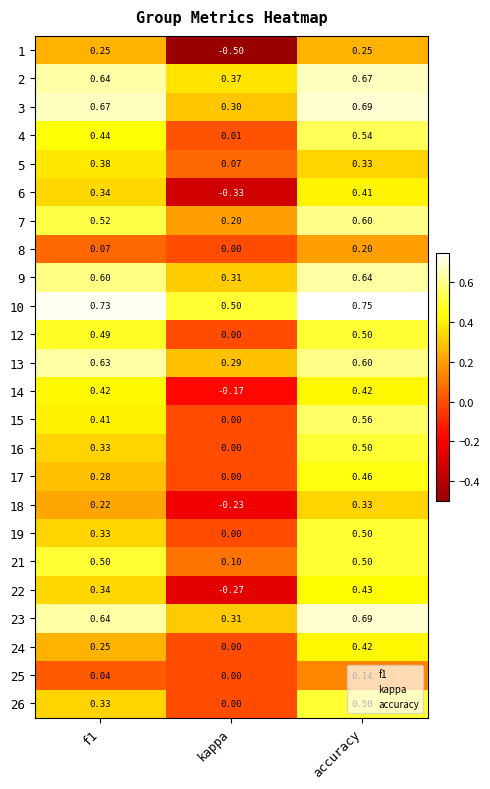

At which category is the sum across all series the highest?

accuracy